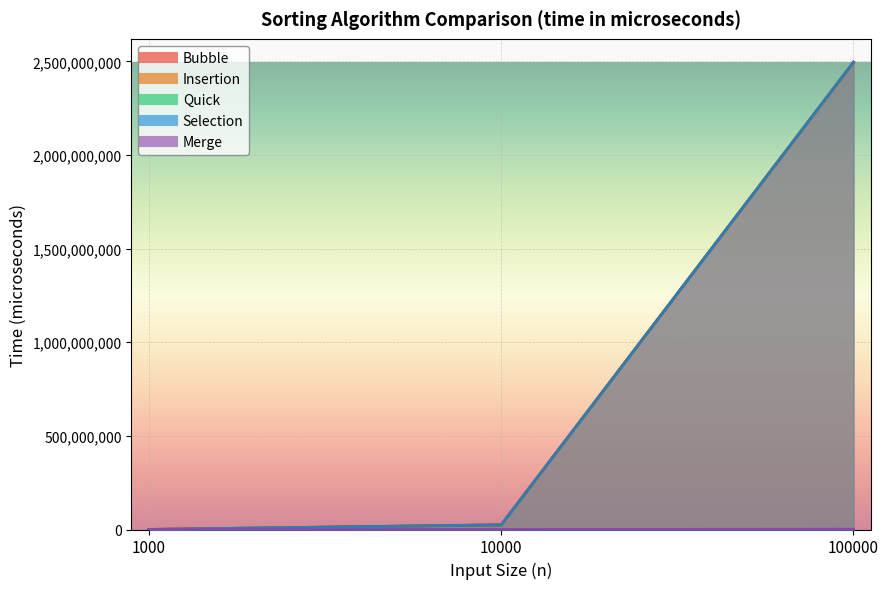

What is the sum of all Selection values?

2520868295